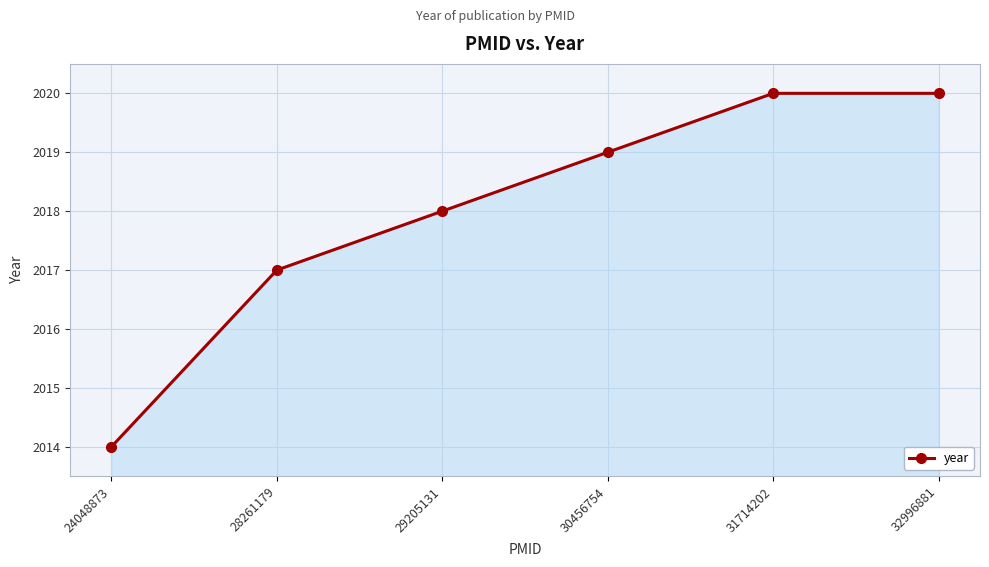

How many categories are shown in the chart?

6